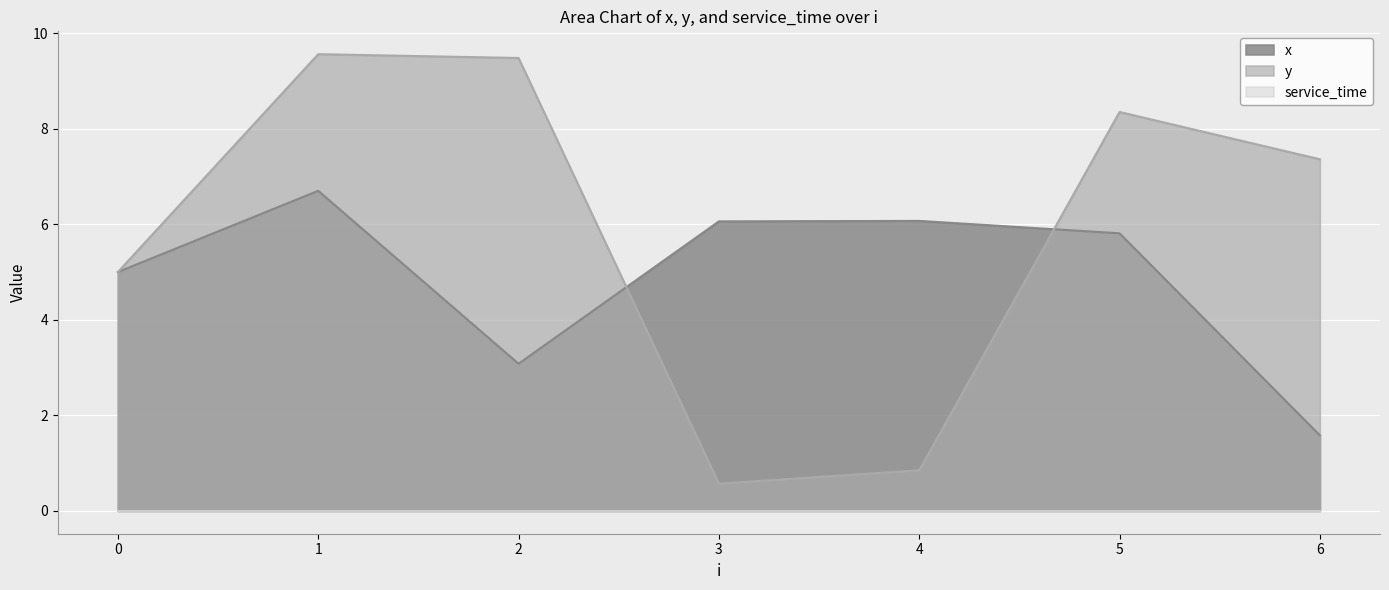

How many lines are shown in the chart?

3